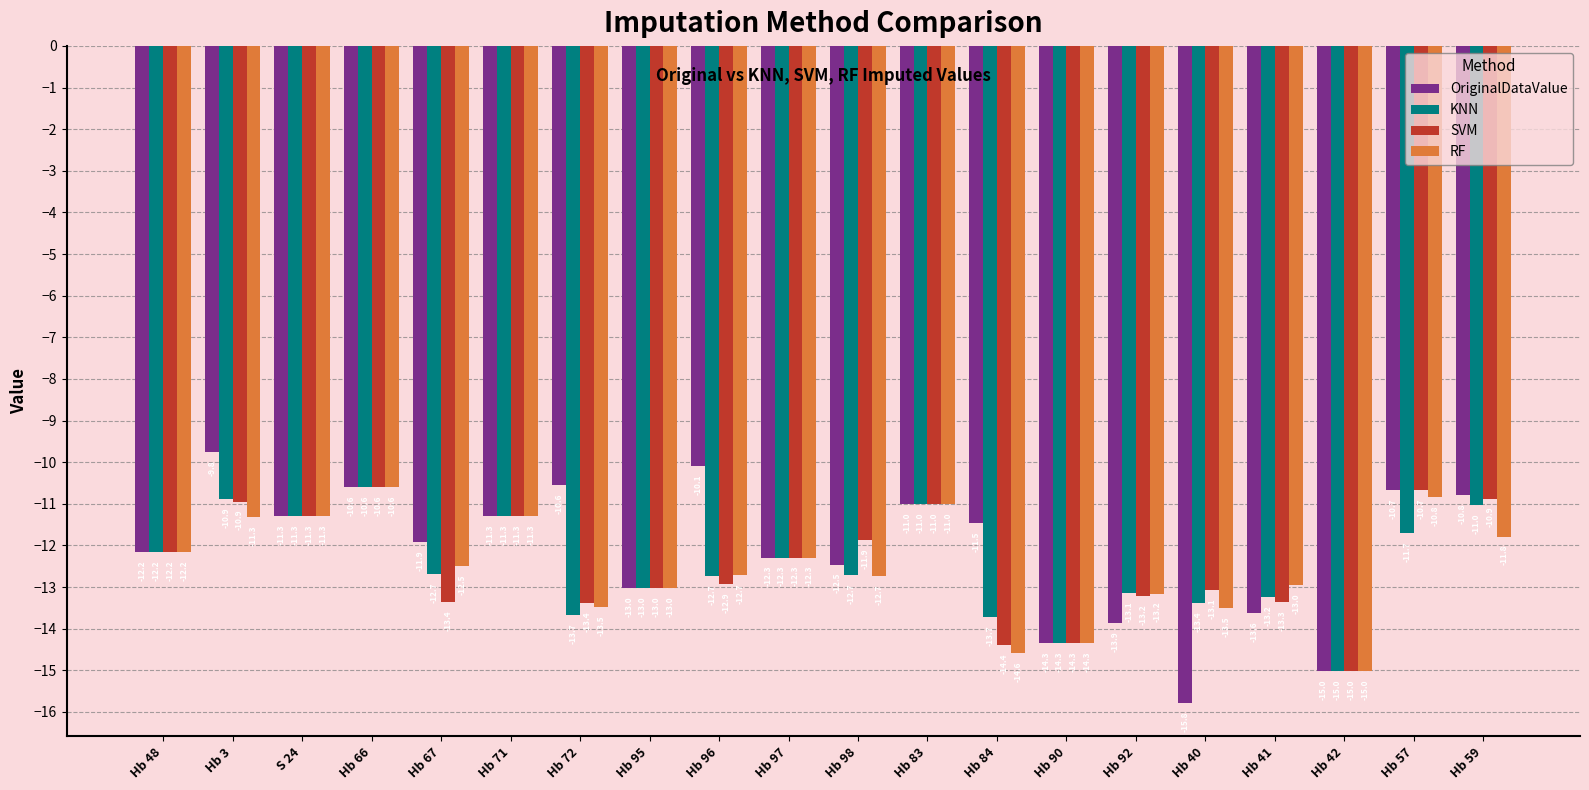

What are all the series names shown in the legend?

OriginalDataValue, KNN, SVM, RF